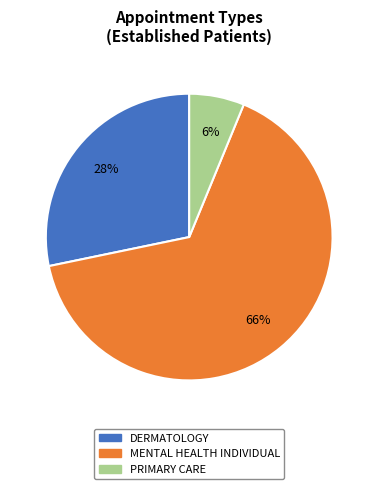

Rank the categories by value from lowest to highest.

PRIMARY CARE, DERMATOLOGY, MENTAL HEALTH INDIVIDUAL